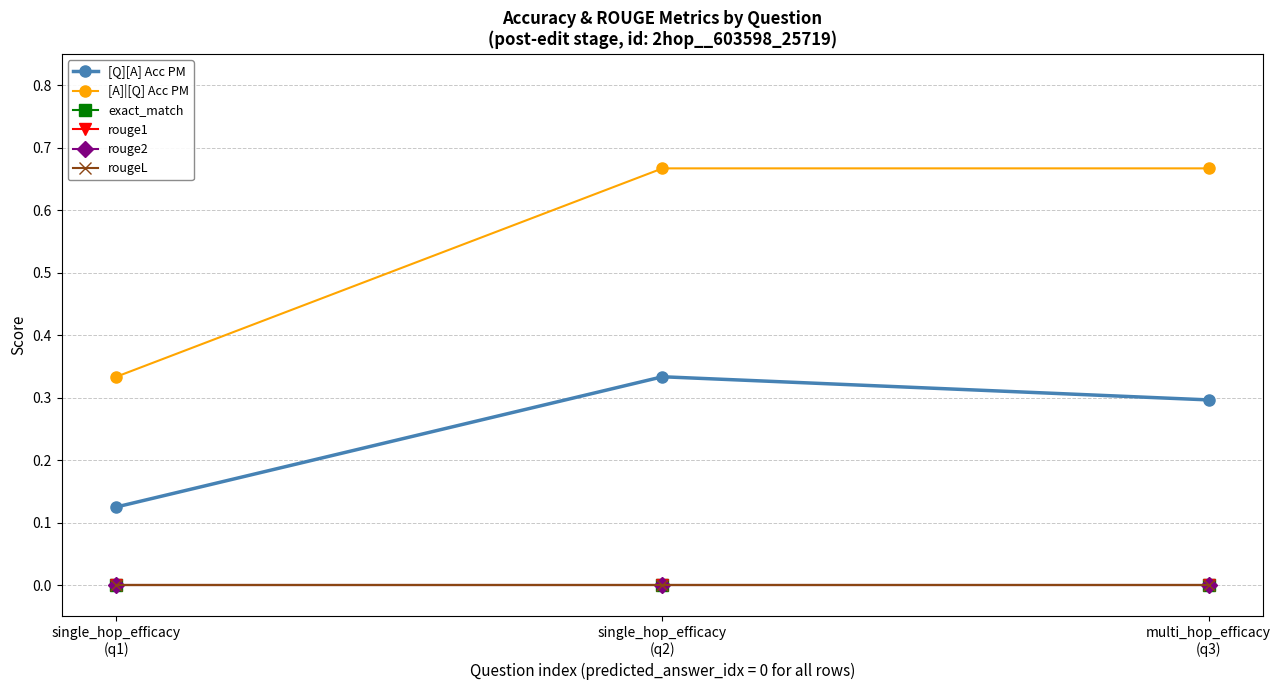

Which series has the largest total across all categories?

[A]|[Q] Acc PM